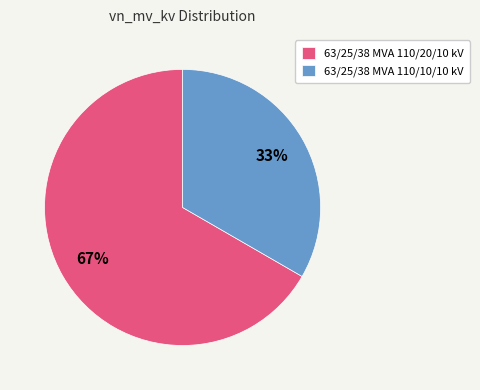

What percentage is the 63/25/38 MVA 110/10/10 kV slice, to the nearest percent?

33%